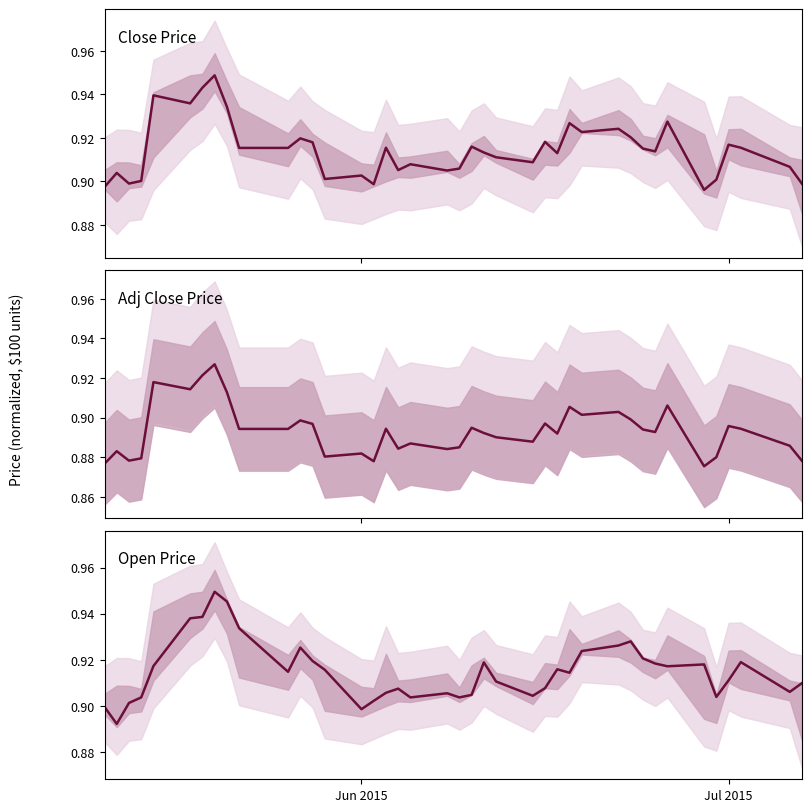

At how many categories does at least one series exceed 0?

40